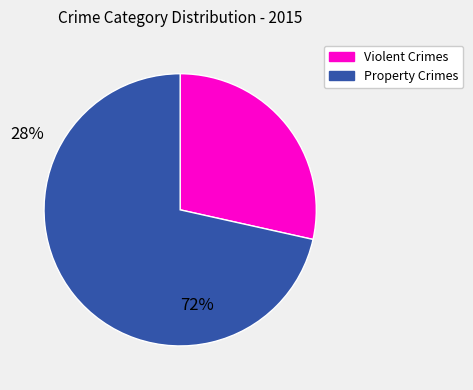

Is there any slice that represents more than half of the pie?

Yes